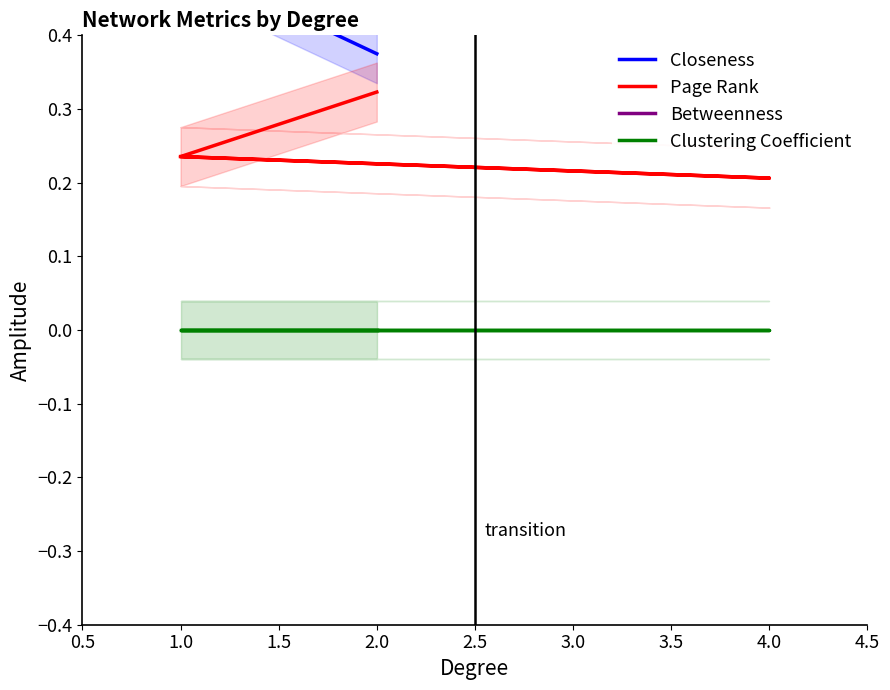

What is the value of the Closeness point at the 1st from the left?

0.4